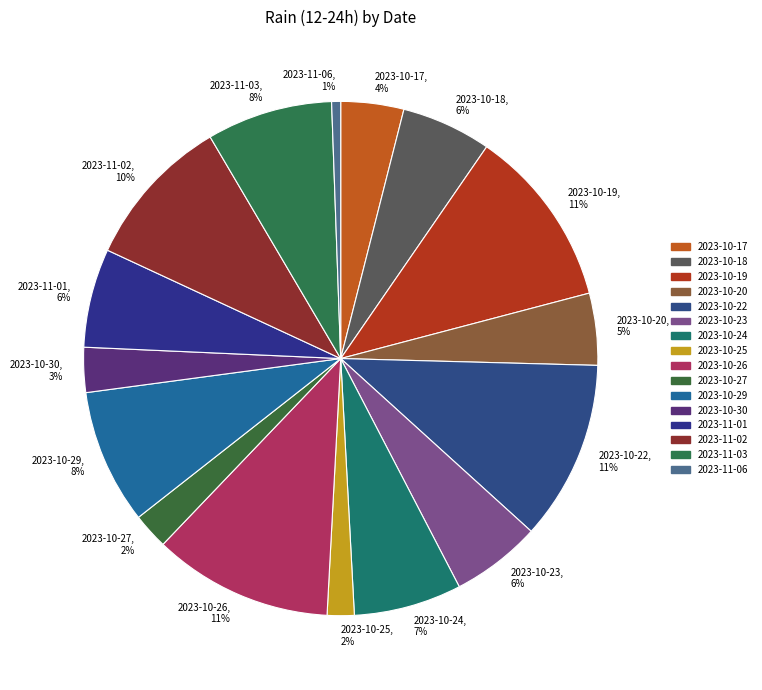

Is the sum of 2023-10-22, 11% and 2023-10-30, 3% greater than half?

No